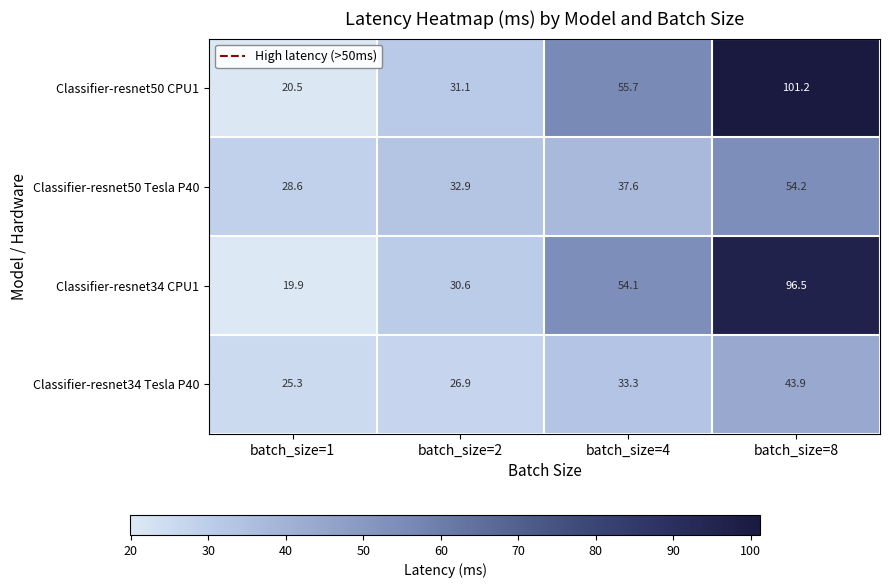

What is the total value across all series at batch_size=1?

94.3